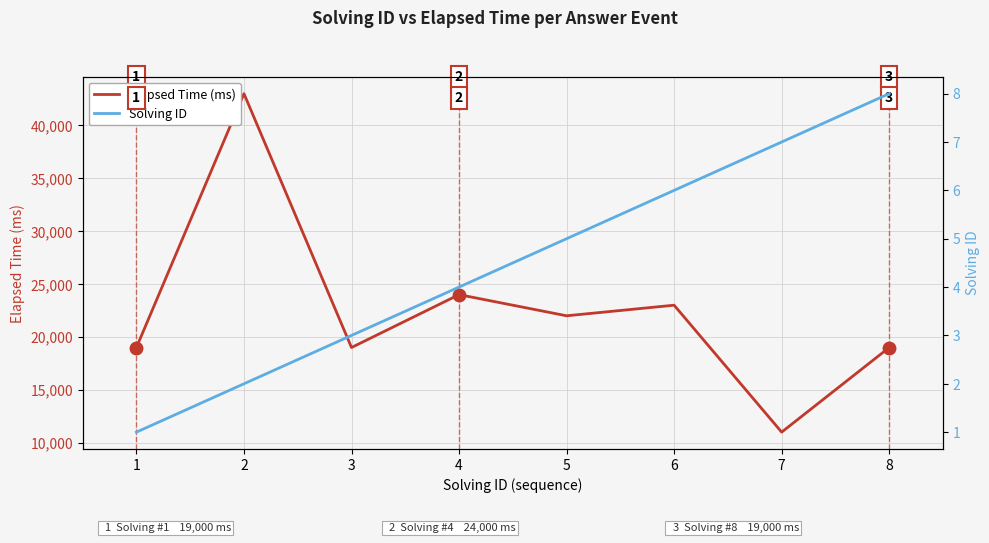

How many data points in Solving ID are less than 5?

4